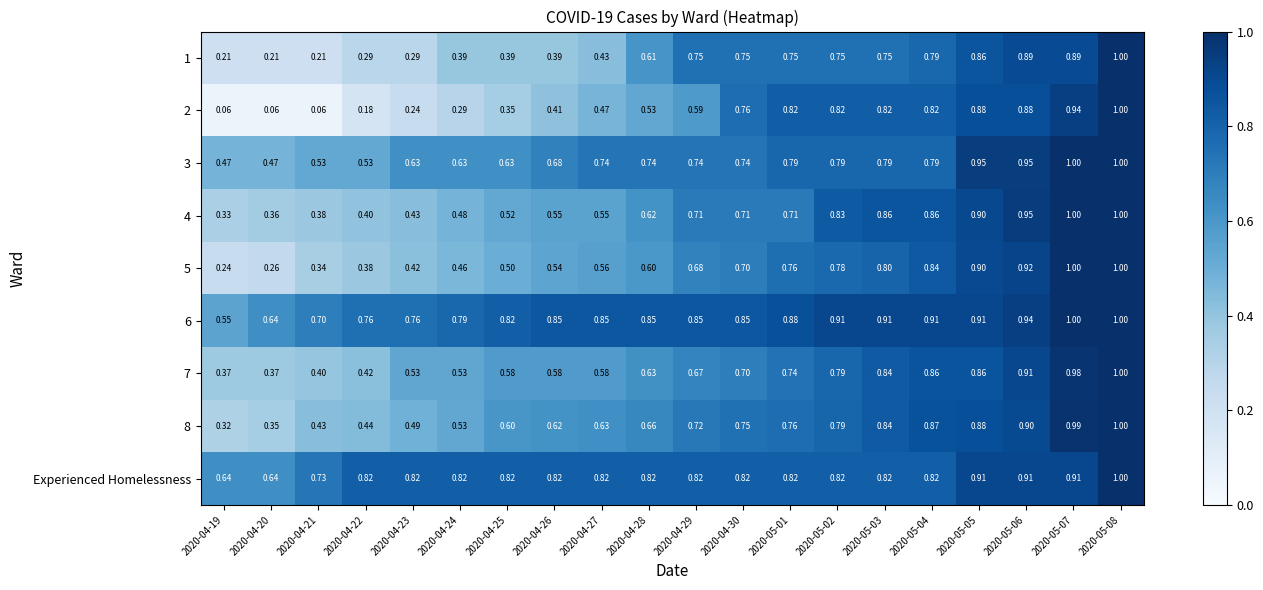

Is the value of Experienced Homelessness at 2020-04-25 greater than the value of 4 at 2020-04-22?

Yes